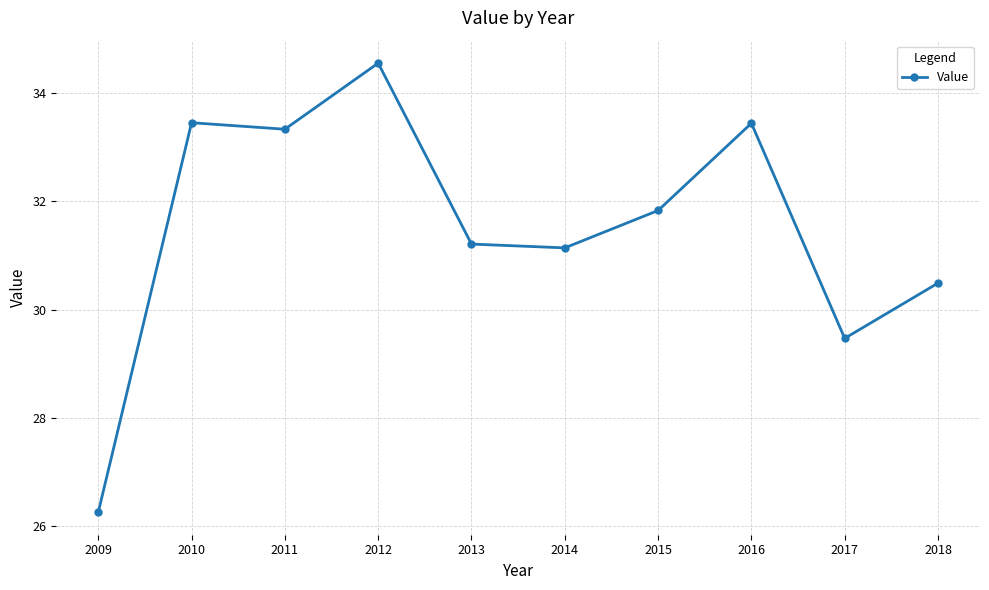

Read the value at 2009.

26.3